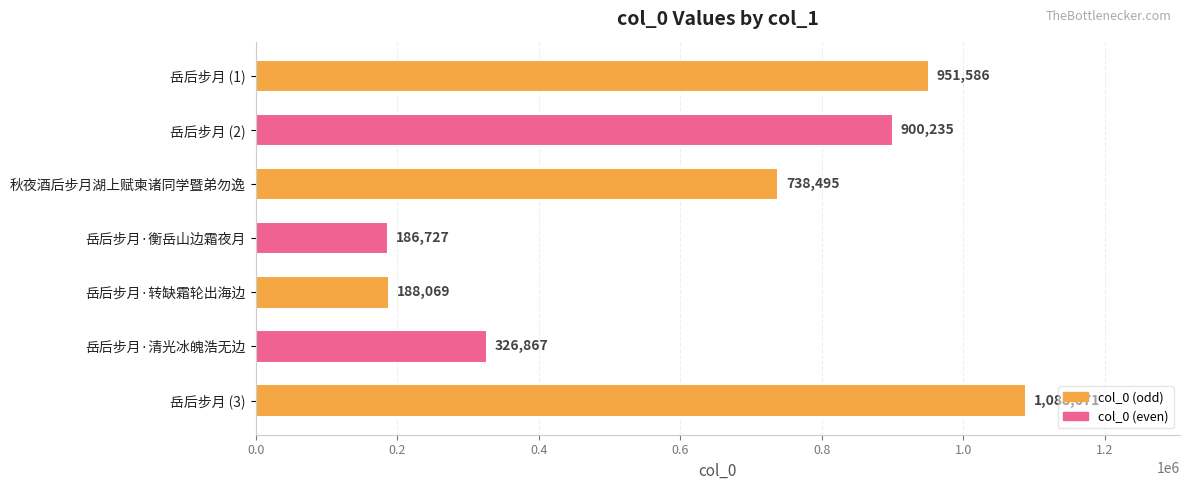

What is the label of the 4th bar from the bottom?

岳后步月·衡岳山边霜夜月